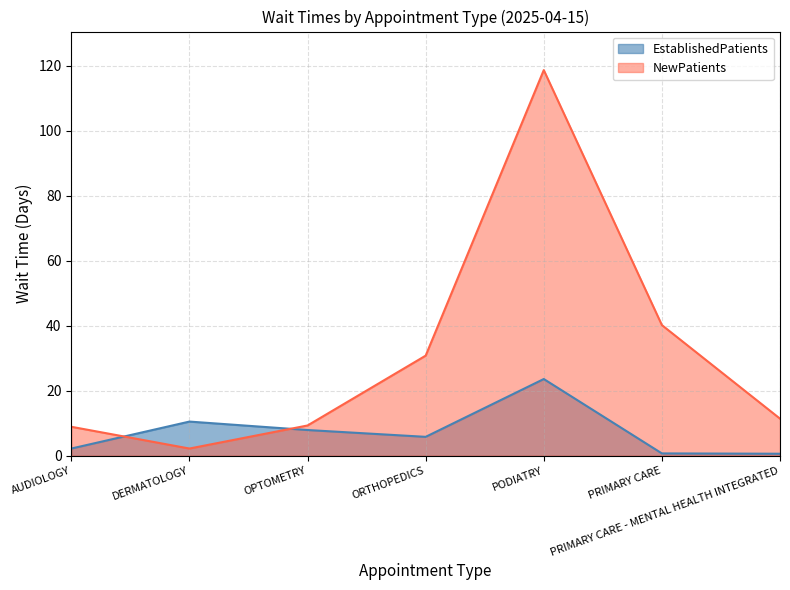

Rank the series by their average value, from lowest to highest.

EstablishedPatients, NewPatients